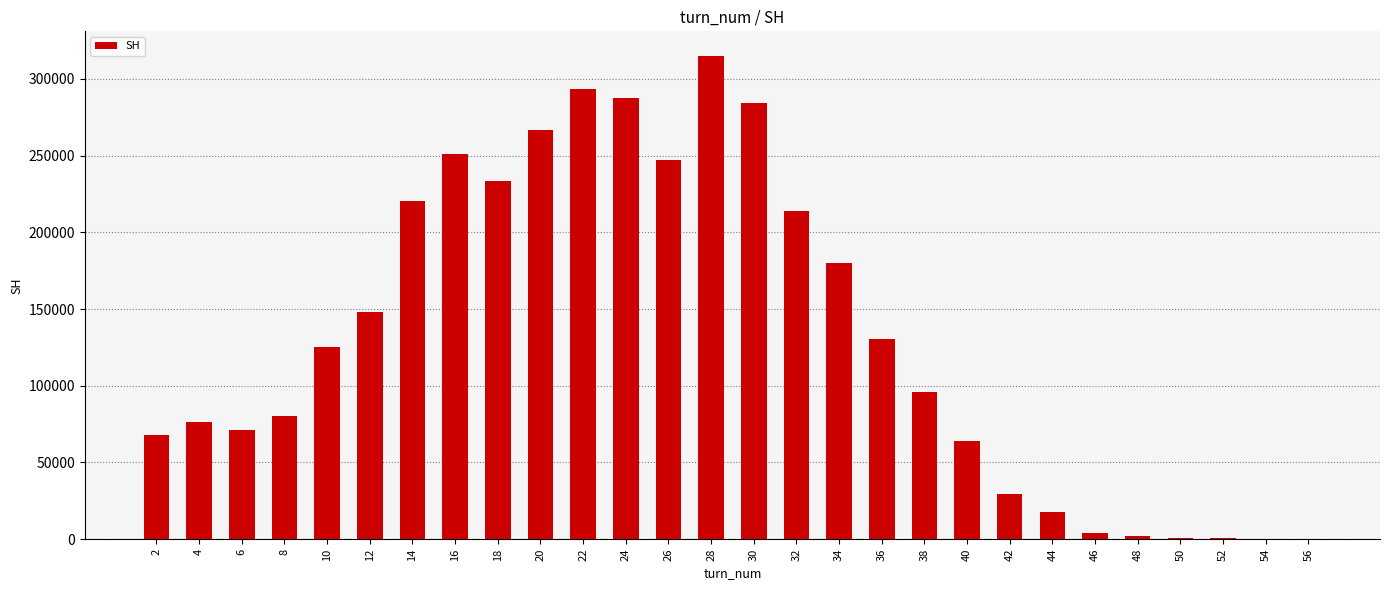

Which label corresponds to the largest value in the chart?

28